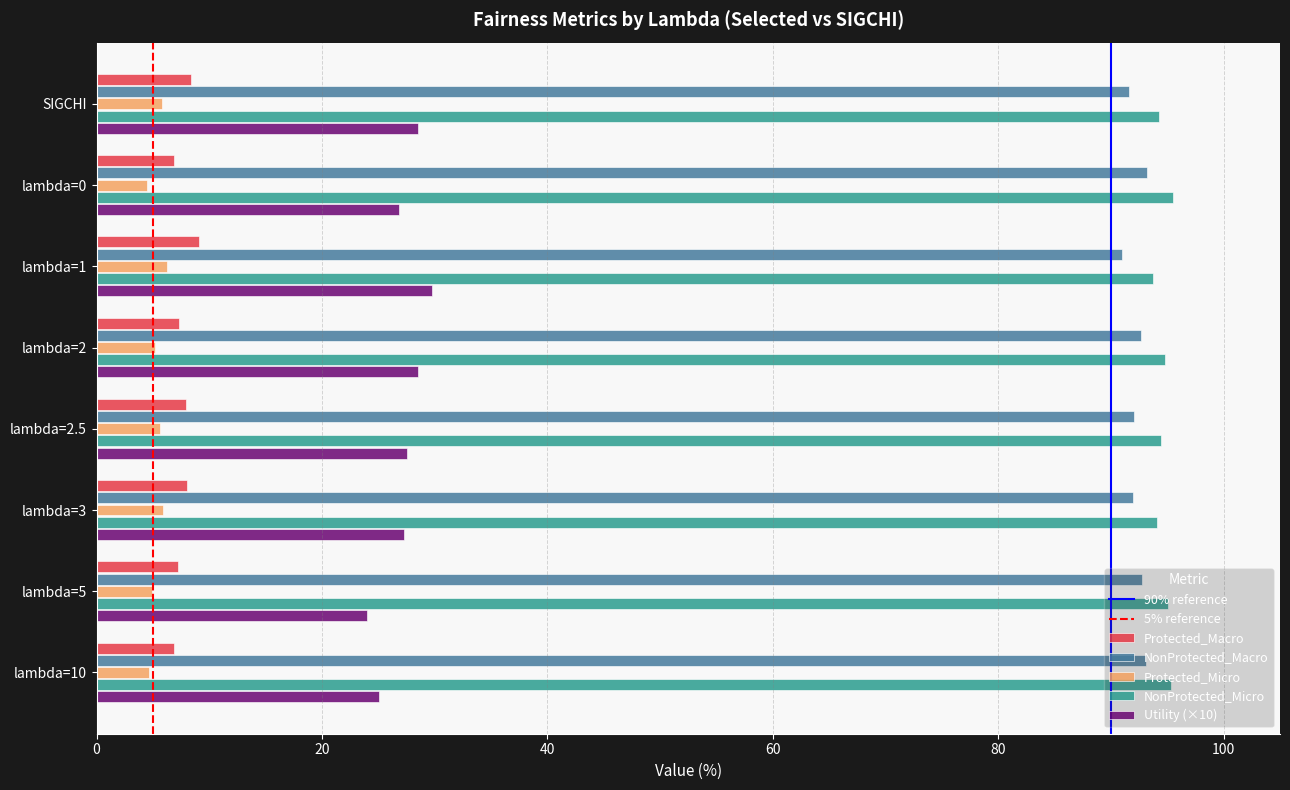

What is the average value of the NonProtected_Macro series?

92.3